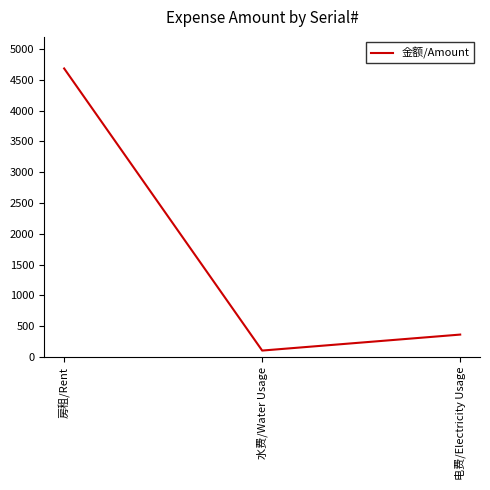

List the labels in order of value, smallest first.

水费/Water Usage, 电费/Electricity Usage, 房租/Rent